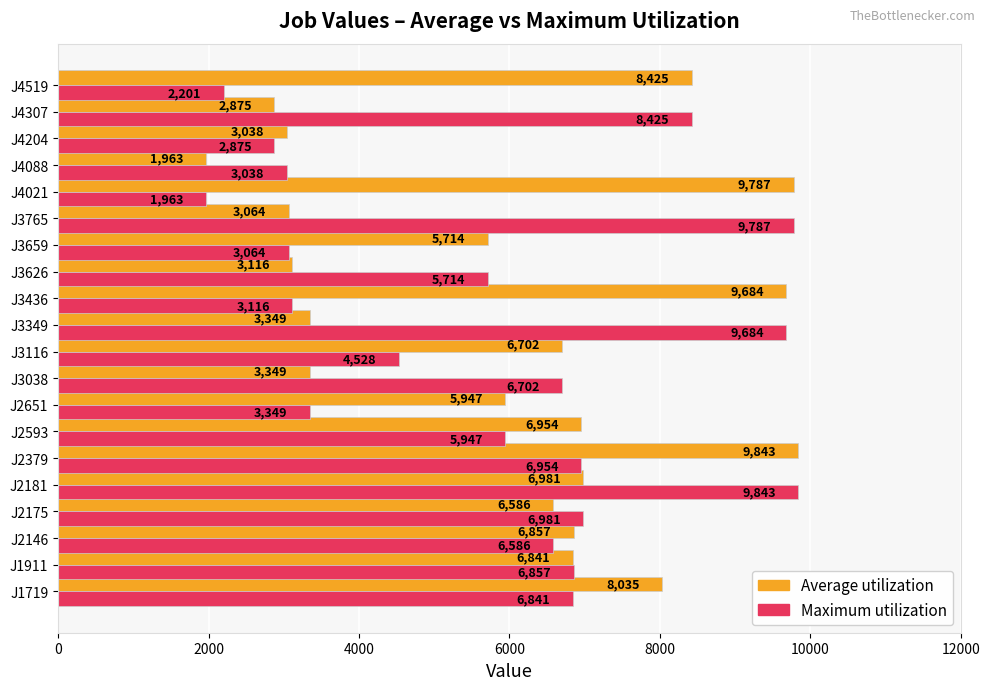

What is the sum of the Average utilization values at J3038 and J3765?

6413